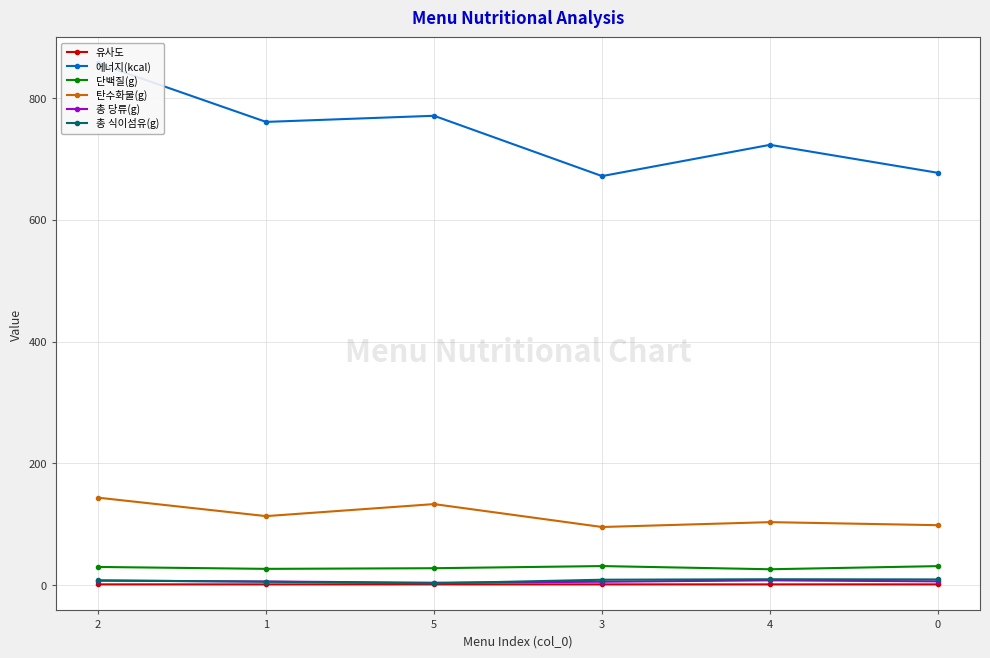

What is the approximate value of 총 당류(g) at 4?

7.6